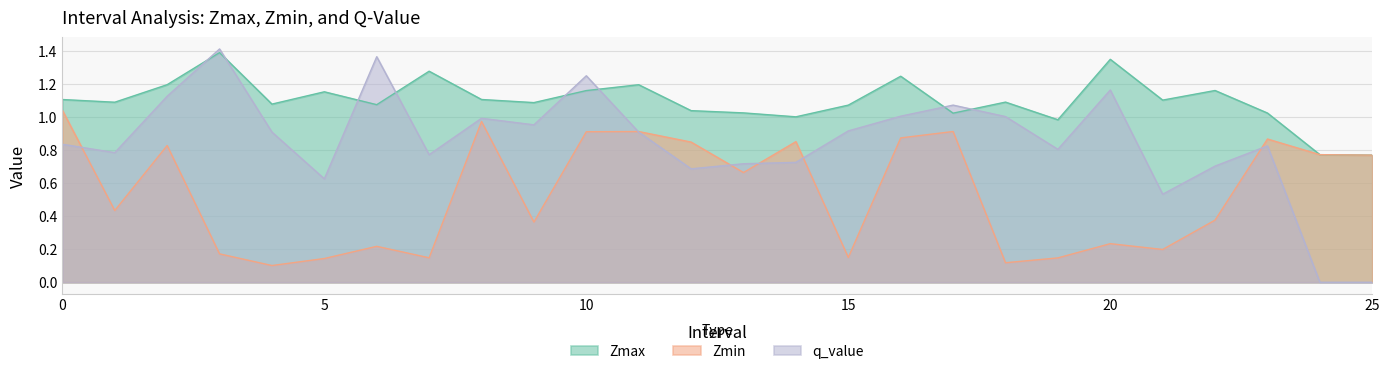

At which category is the sum across all series the highest?

10